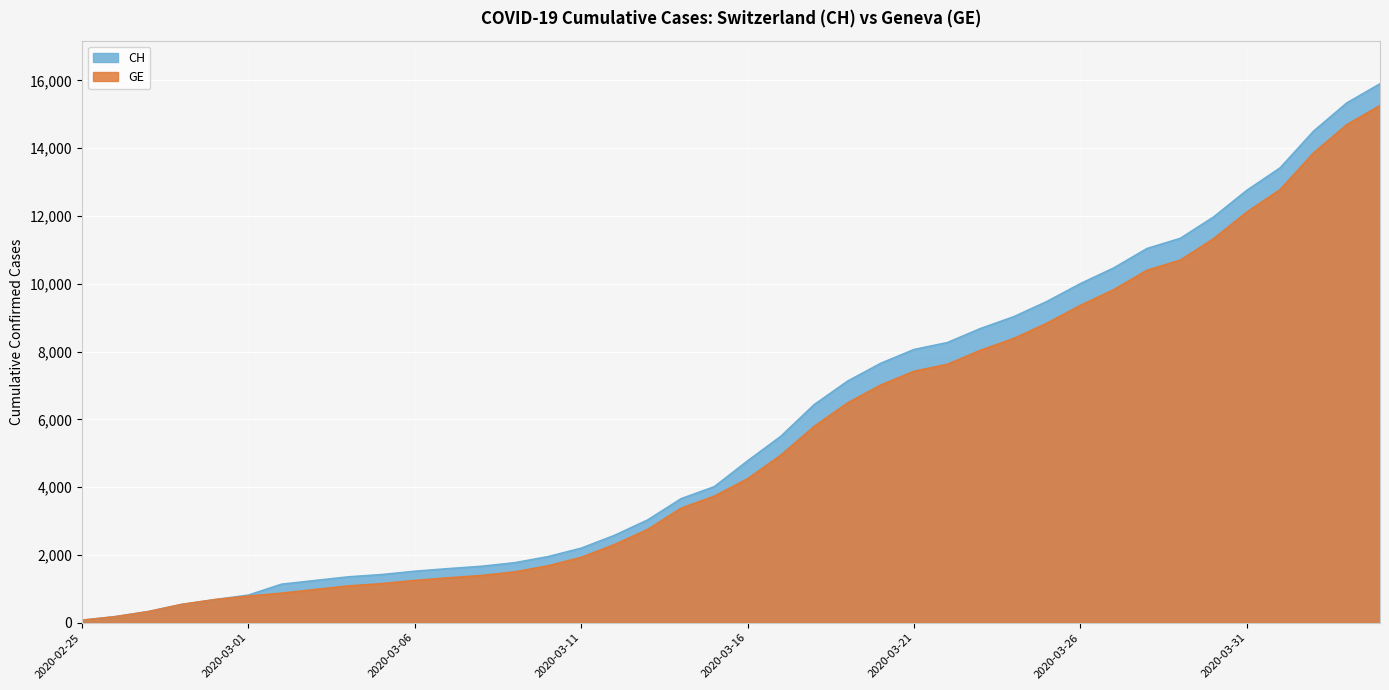

What is the sum of all CH values?

233491